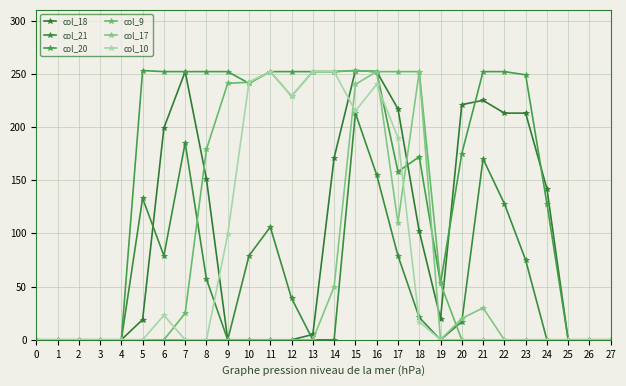

What value does the col_20 series have at 13, to the nearest 10?

250